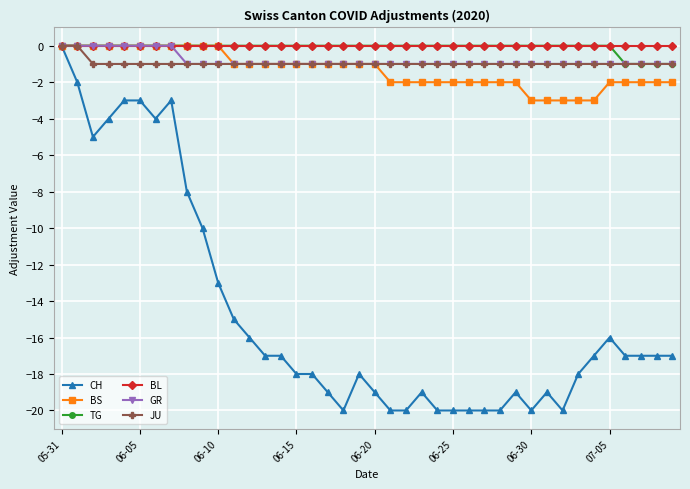

How many data points does each series have?

40